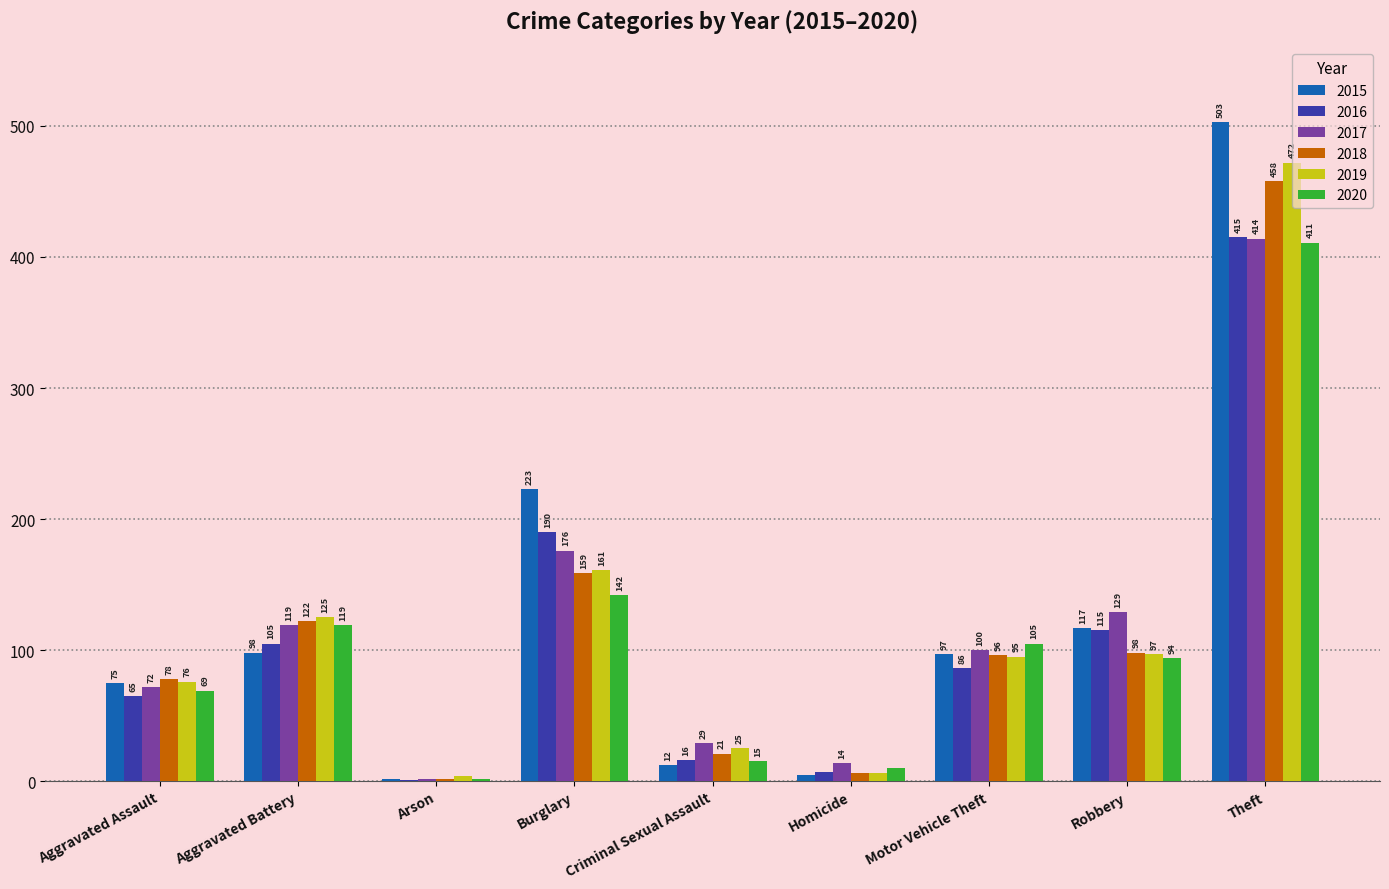

How many groups of bars are there?

9